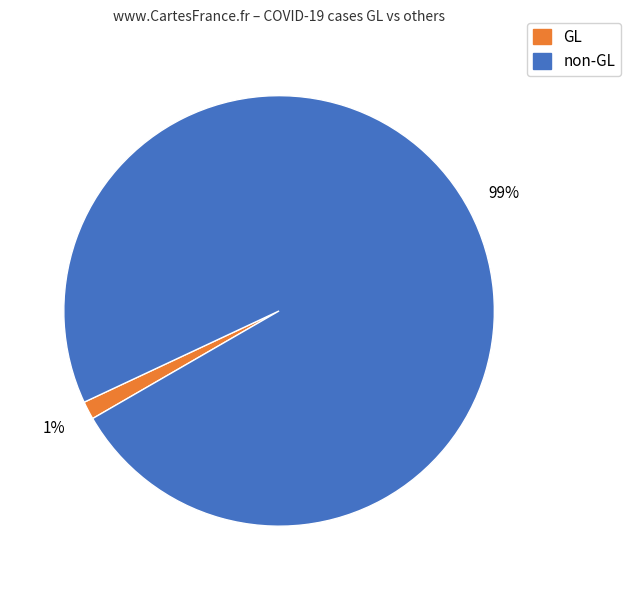

To the nearest percent, what is the average slice percentage?

50%